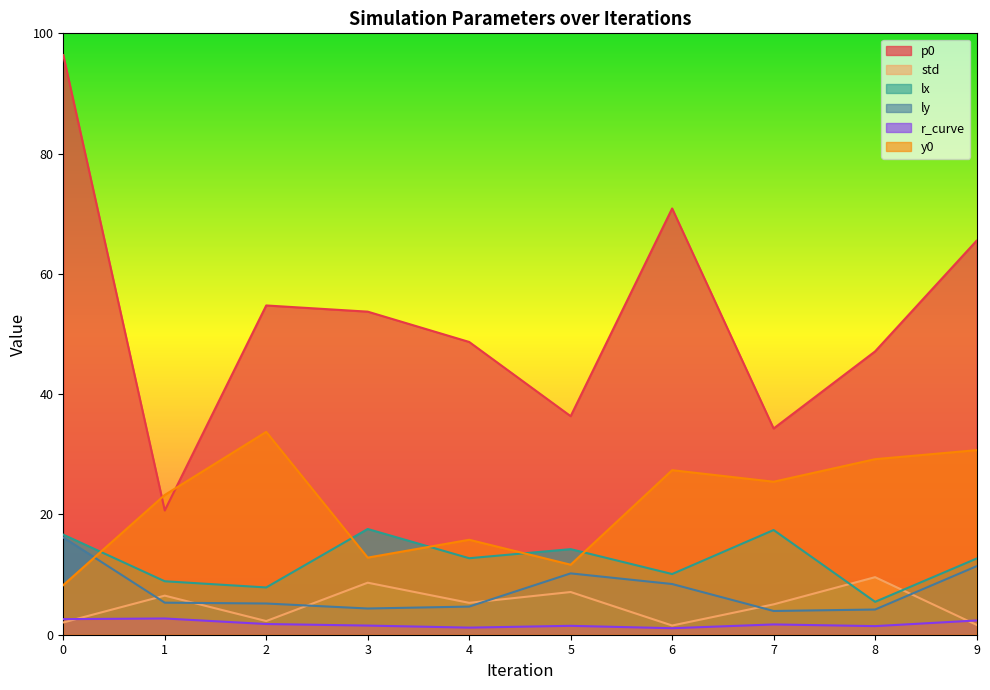

Rank the series at 3 from highest to lowest value.

p0, lx, y0, std, ly, r_curve